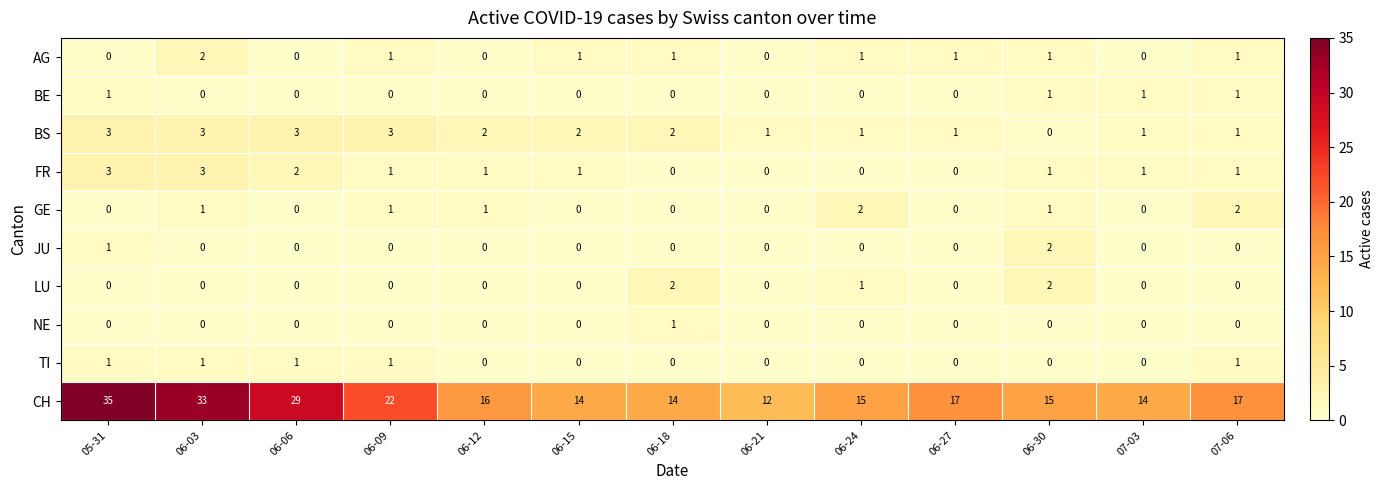

Is it true that CH equals 17 at 07-06?

True